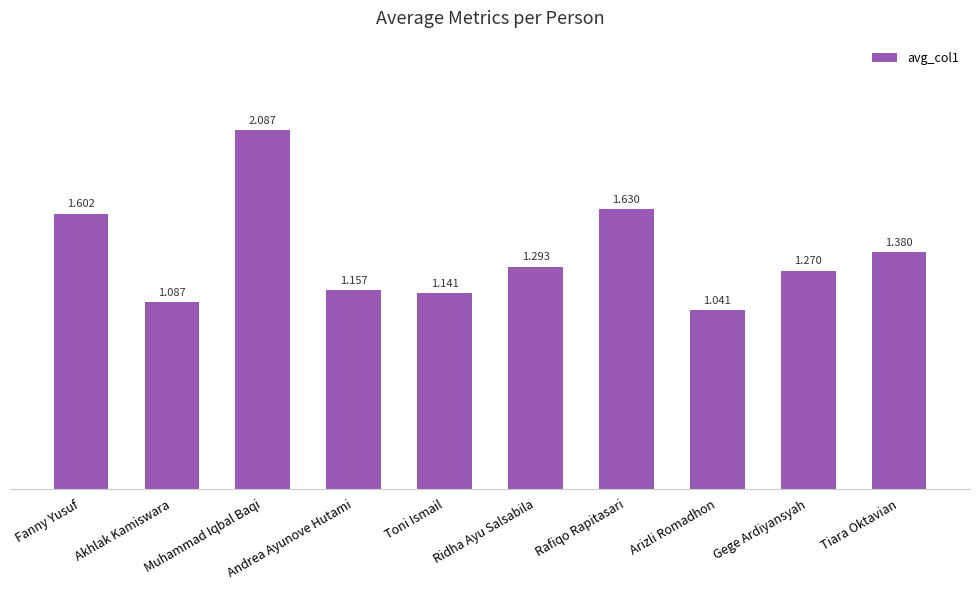

What is the label of the 6th bar from the right?

Toni Ismail